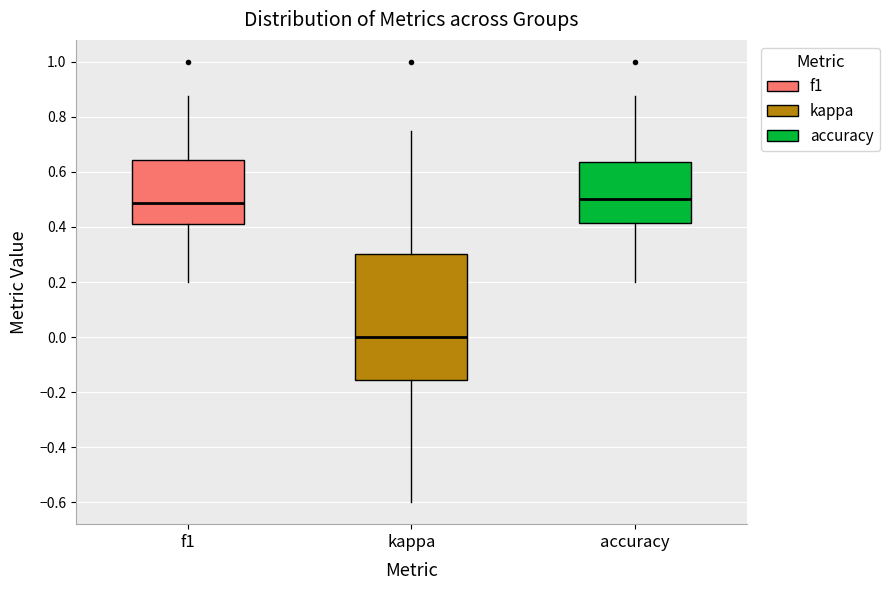

Where is the upper edge of the box for kappa on the y-axis? The values are not printed on the chart, so give them approximately, as read against the axis.

0.30